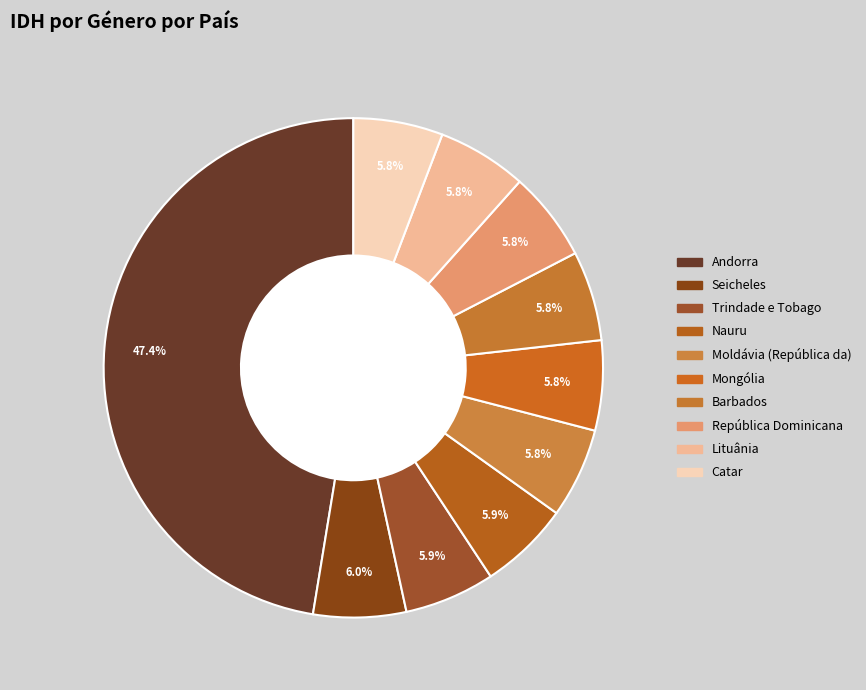

Count the number of slices in the pie.

10